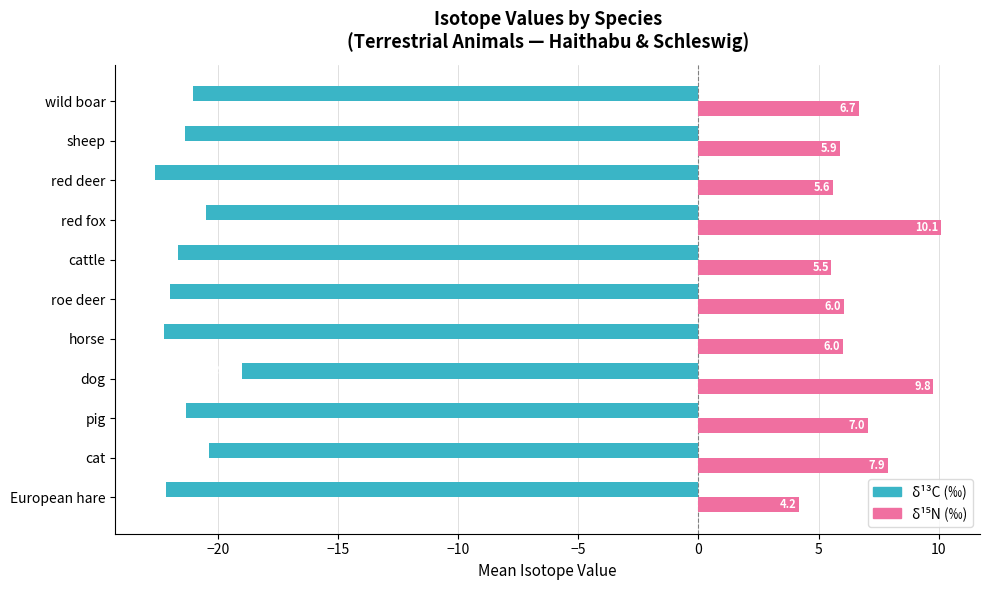

What value does the δ¹³C (‰) series have at European hare?

-22.2